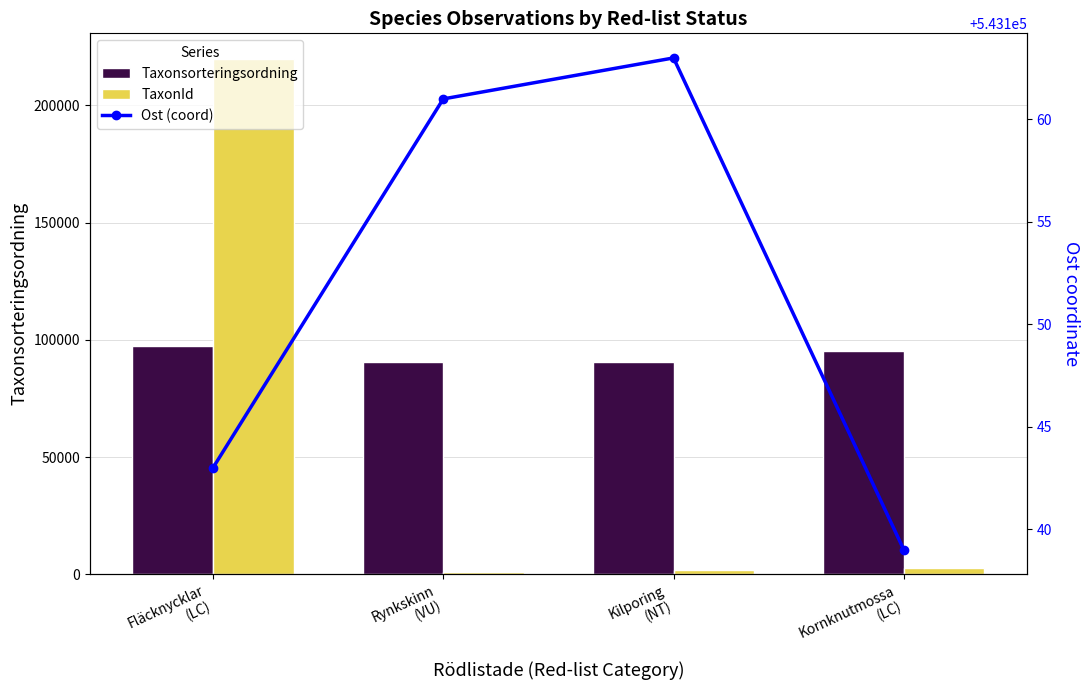

The Taxonsorteringsordning series shows 97567 at Fläcknycklar
(LC). True or false?

True